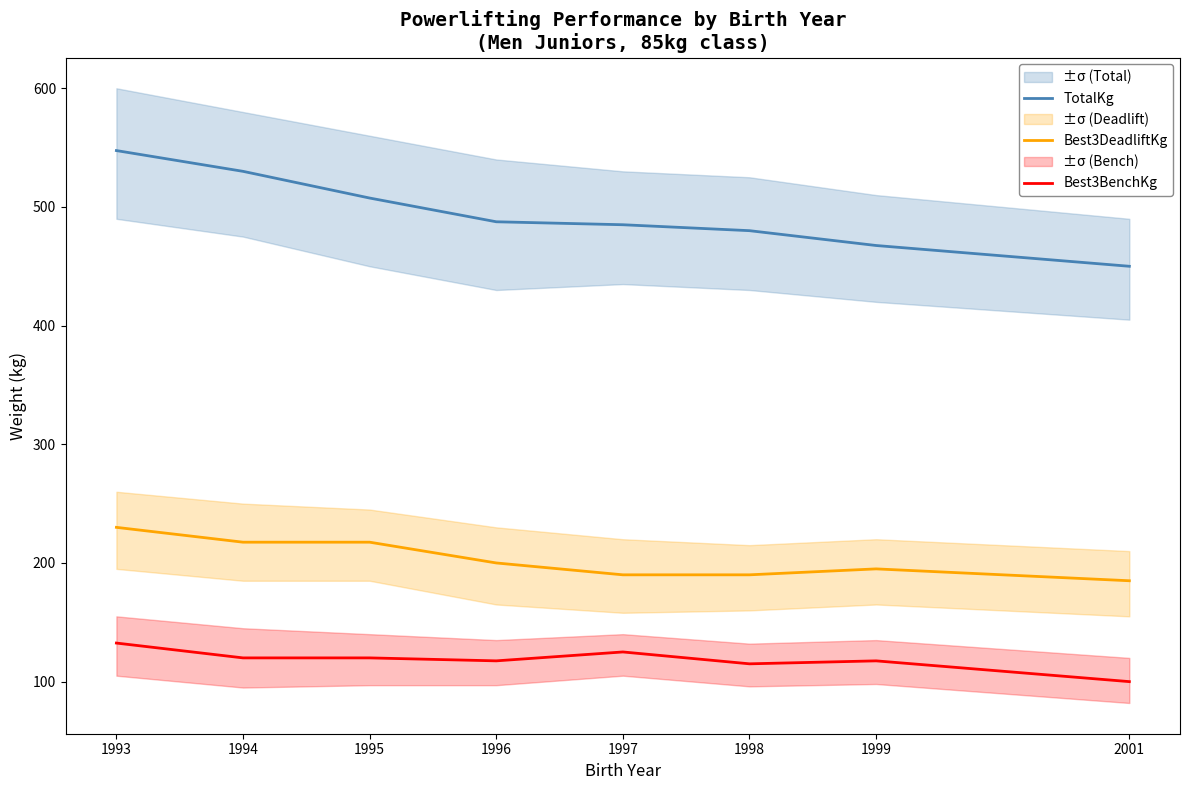

Which has a higher value, 1998 or 2001?

1998